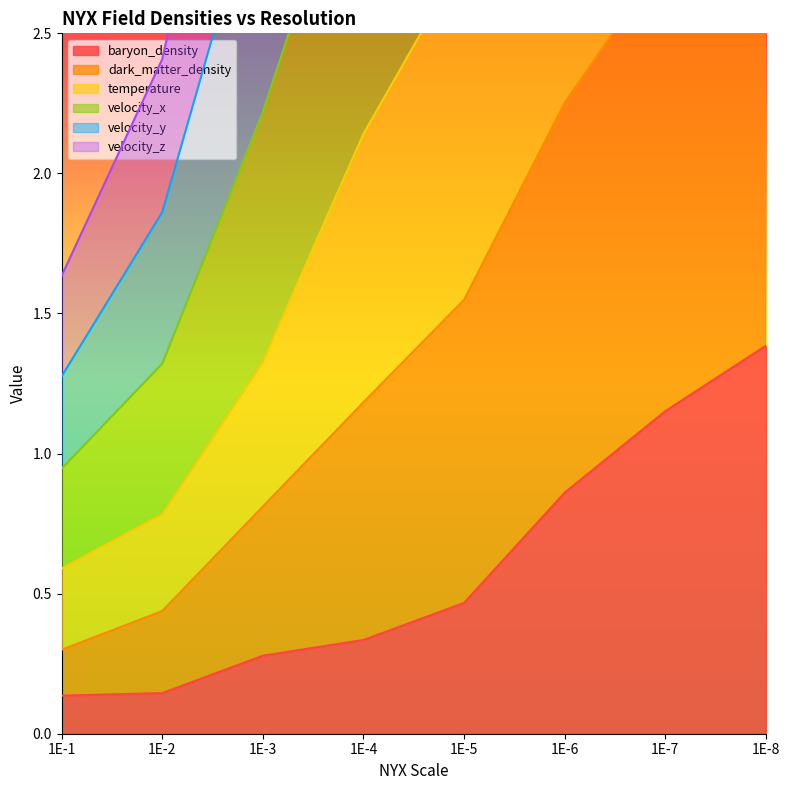

True or false: temperature and velocity_z intersect in this chart.

False